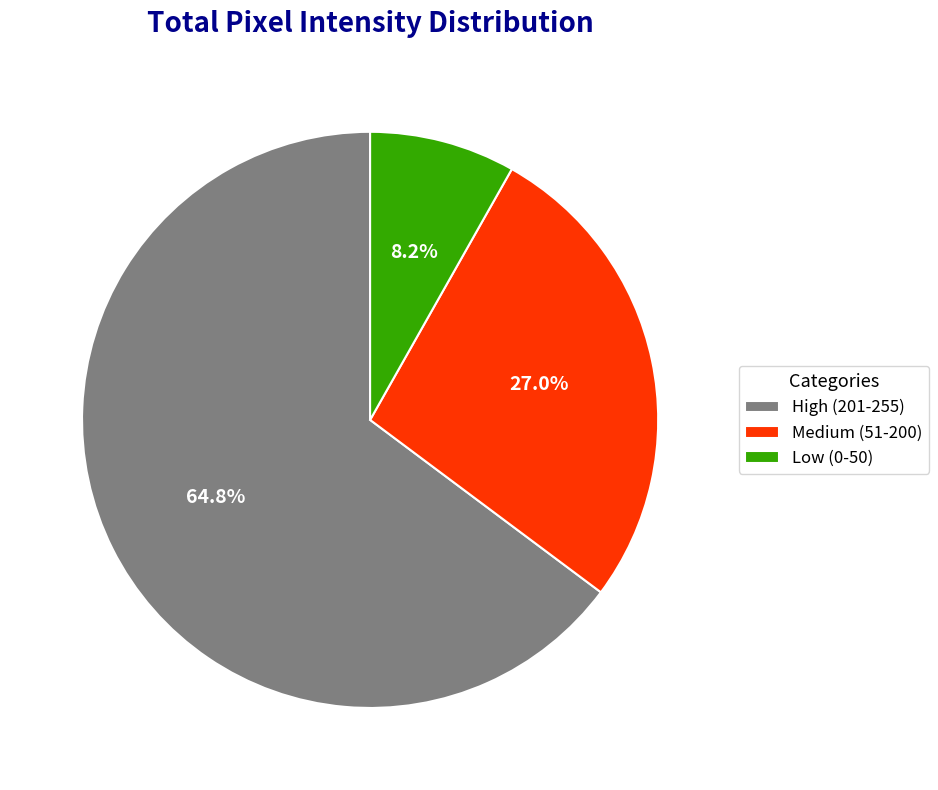

What is the smallest slice in the pie chart?

Low (0-50)